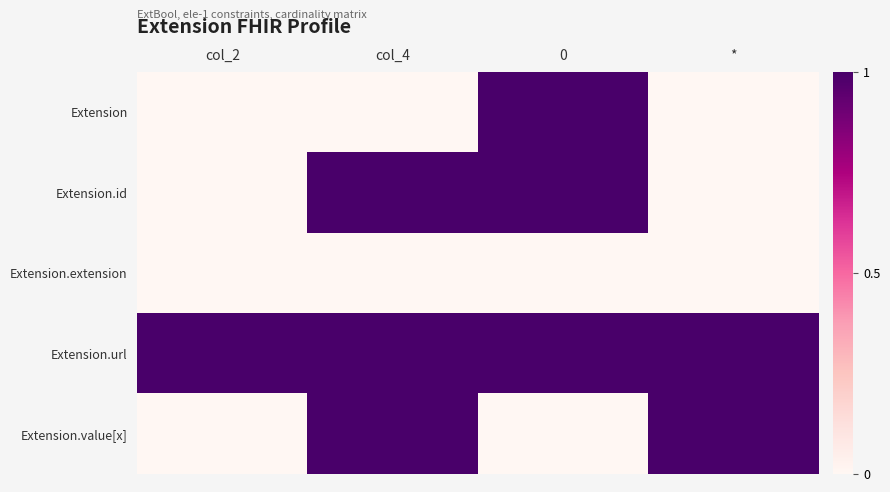

What is the difference between the highest and lowest values at col_4?

1